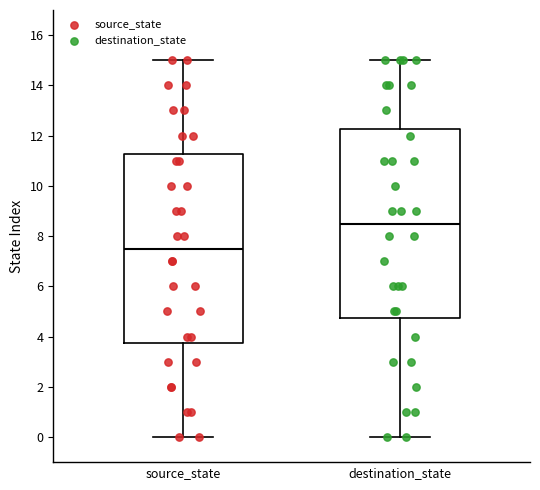

Where is the lower edge of the box for source_state on the y-axis? The values are not printed on the chart, so give them approximately, as read against the axis.

3.8